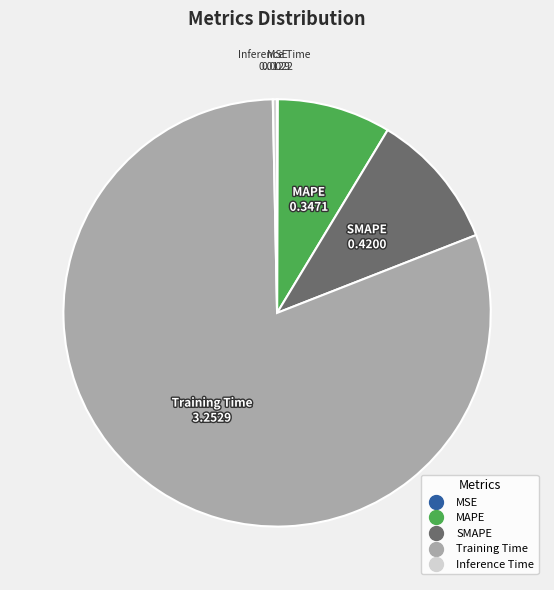

Between Training Time and Inference Time, which is larger?

Training Time